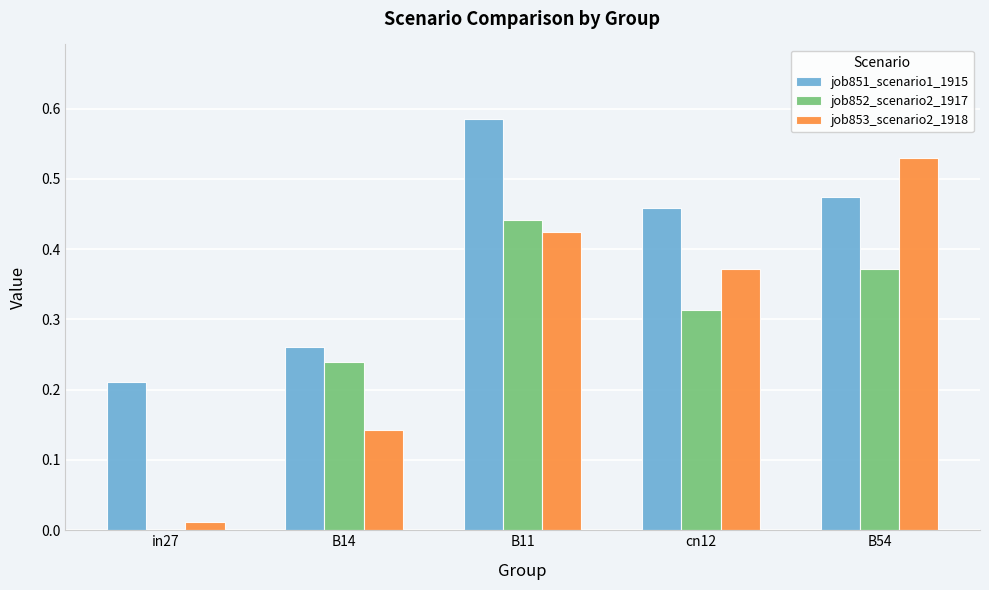

True or false: job852_scenario2_1917 has a value of 0.1 at B54.

False